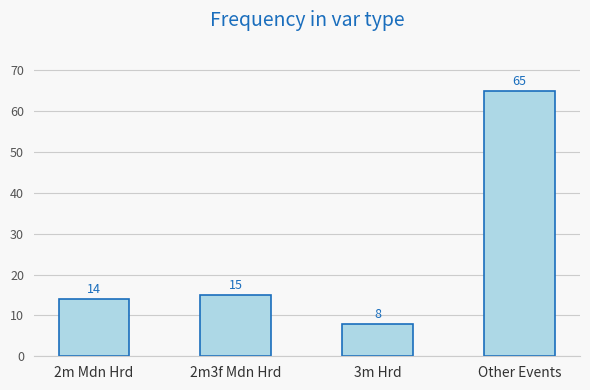

Rank the categories by value from highest to lowest.

Other Events, 2m3f Mdn Hrd, 2m Mdn Hrd, 3m Hrd